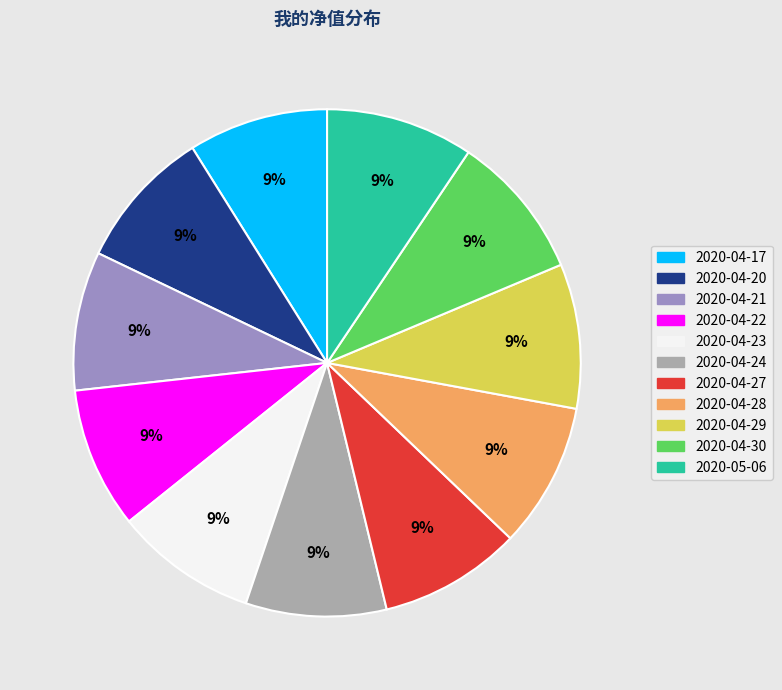

True or false: 2020-04-28 accounts for 20% of the total.

False